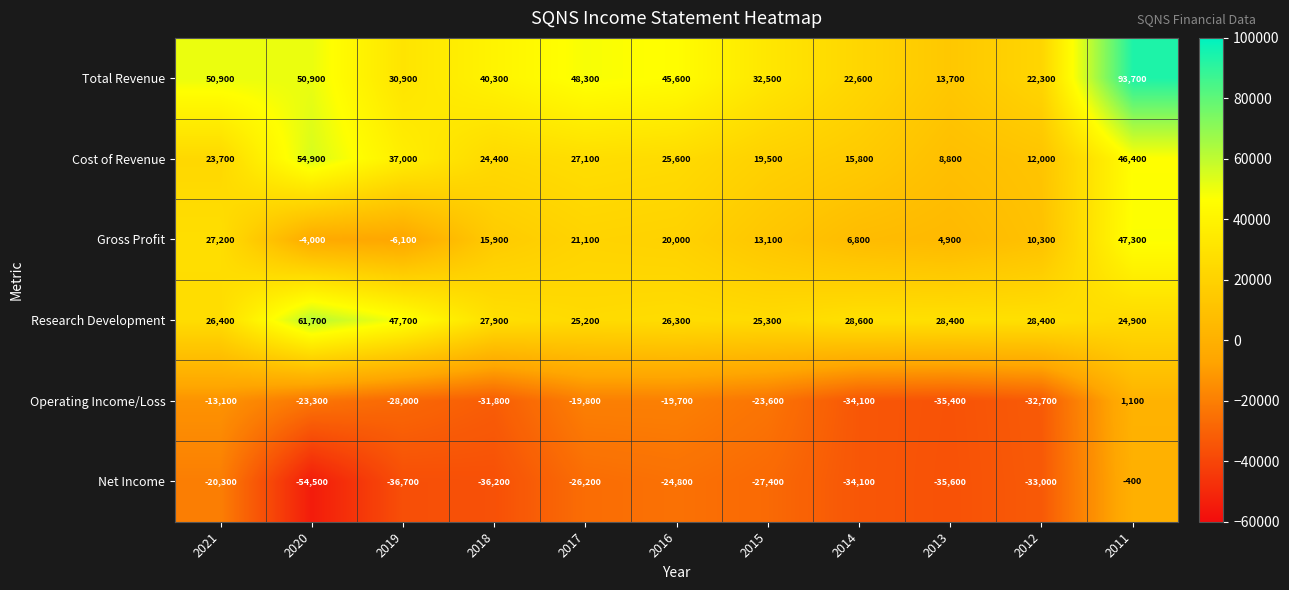

At 2018, list the series in order from largest to smallest.

Total Revenue, Research Development, Cost of Revenue, Gross Profit, Operating Income/Loss, Net Income